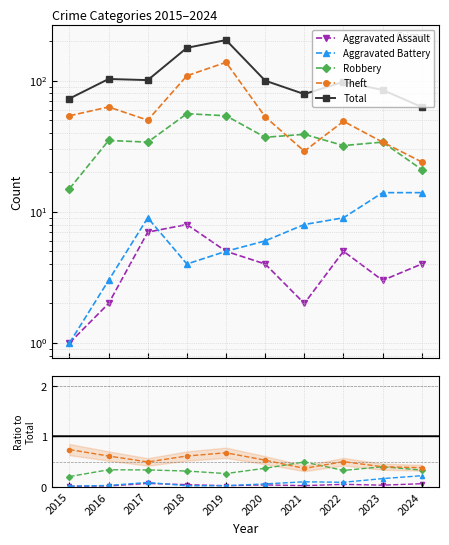

At 2022, list the series in order from largest to smallest.

Total, Theft, Robbery, Aggravated Battery, Aggravated Assault